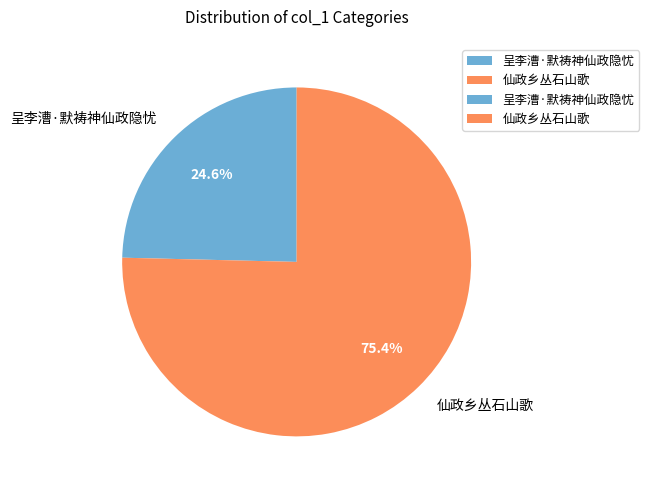

The 呈李漕·默祷神仙政隐忧 slice represents 37% of the pie. True or false?

False